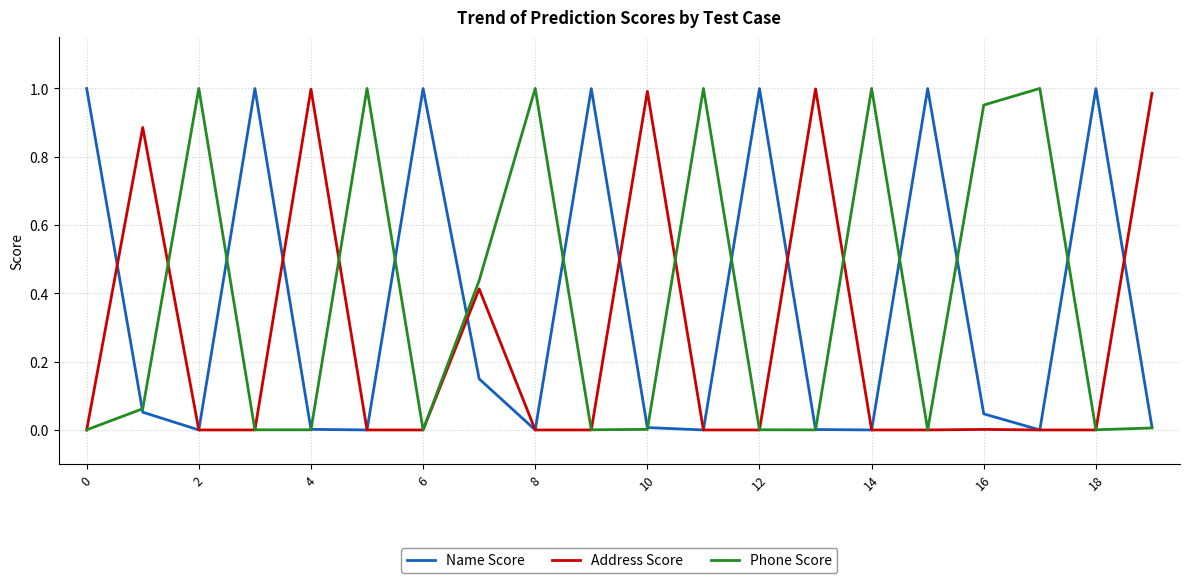

What are all the series names shown in the legend?

Name Score, Address Score, Phone Score